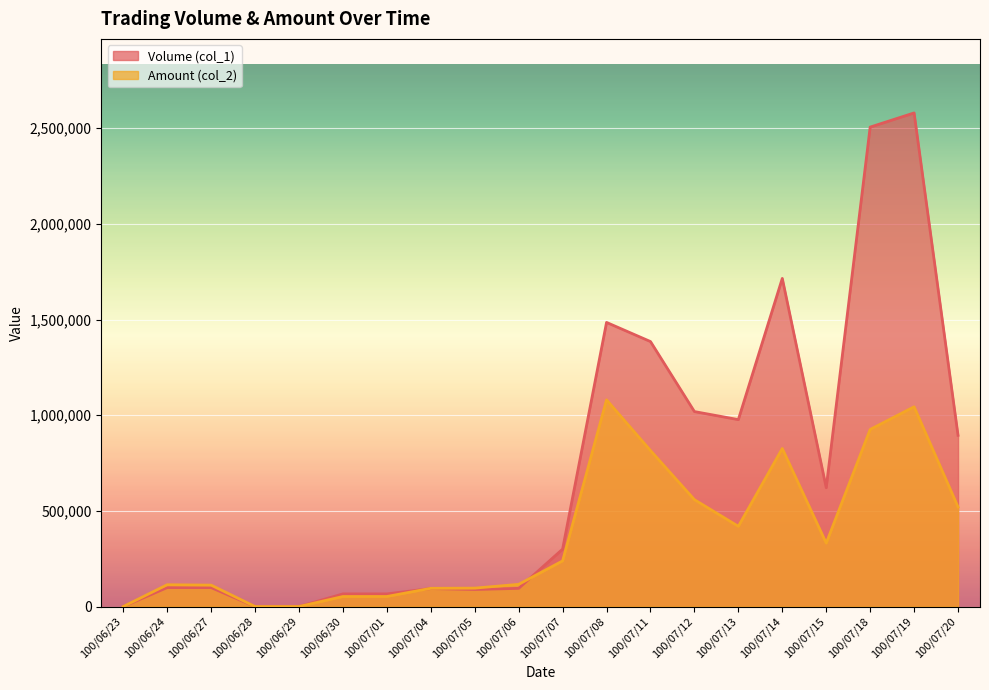

In Volume (col_1), how many points are lower than both neighbors (excluding endpoints)?

3